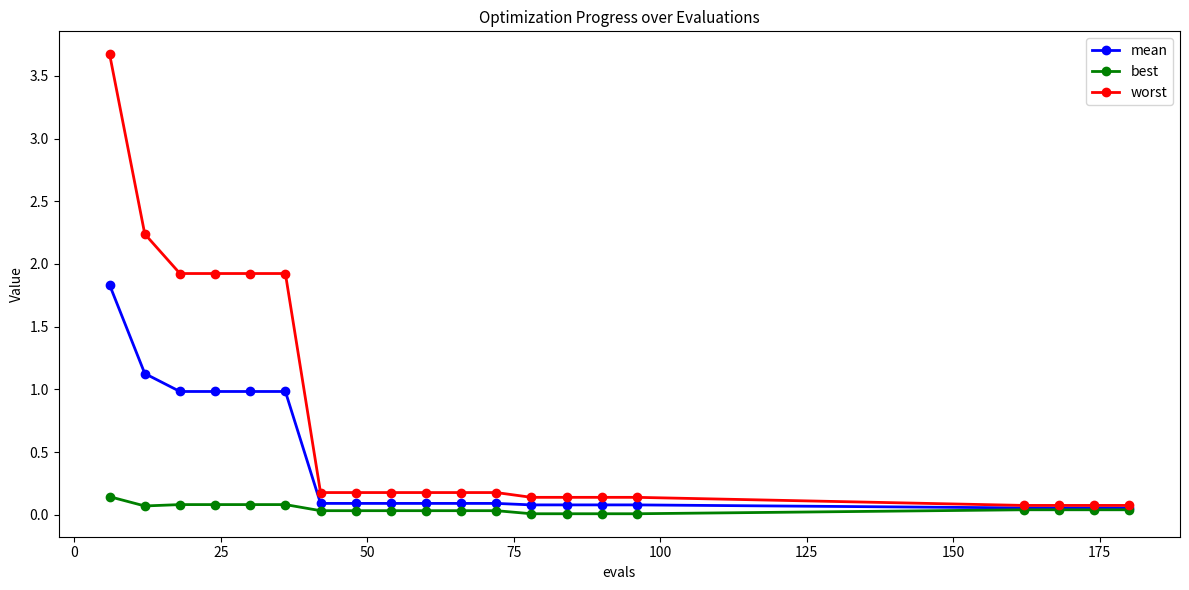

What is the maximum value for worst?

3.7